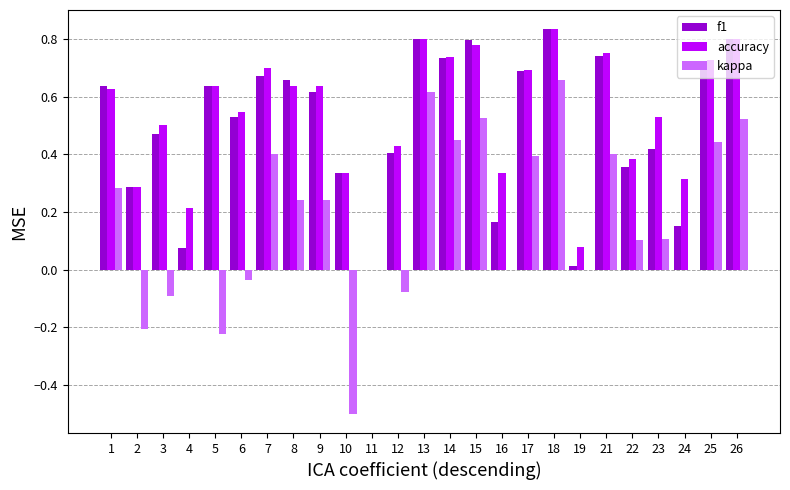

What is the total value across all series at 6?

1.0